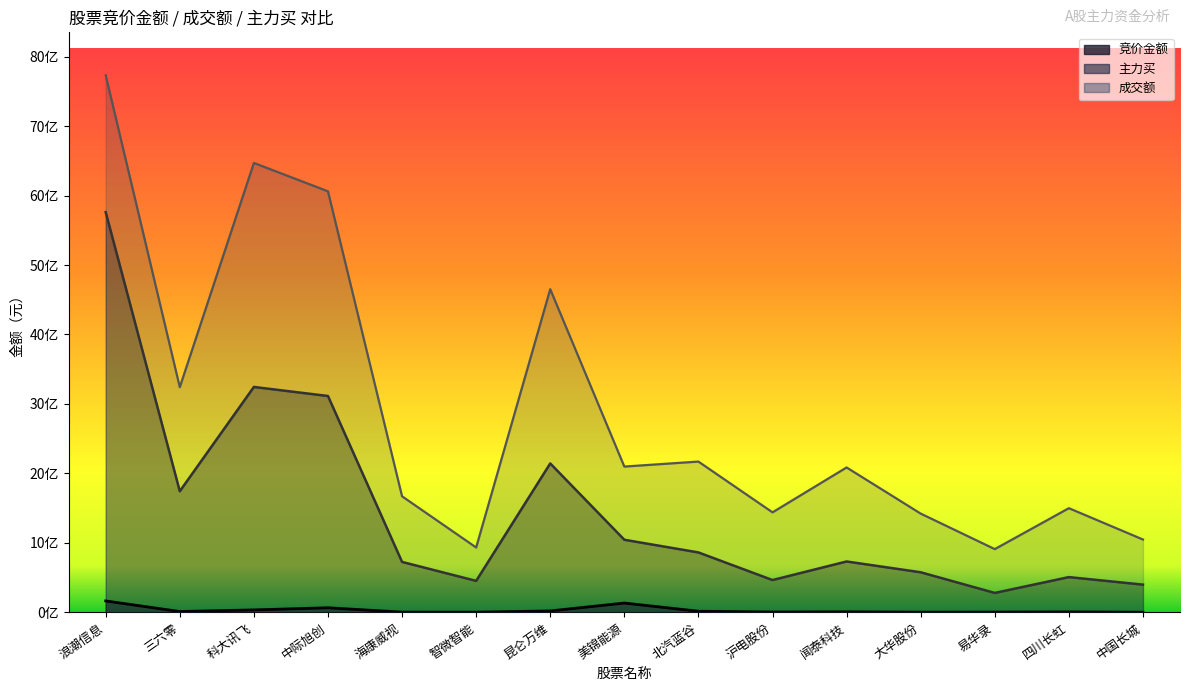

What is the total value across all series at 易华录?

1195106955